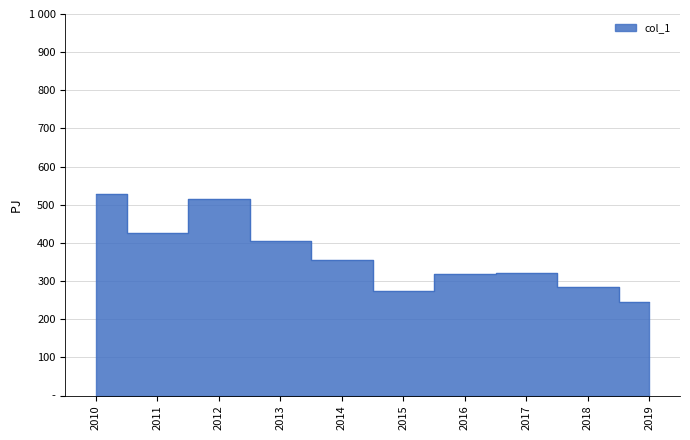

What is the maximum value shown in the chart?

528.5